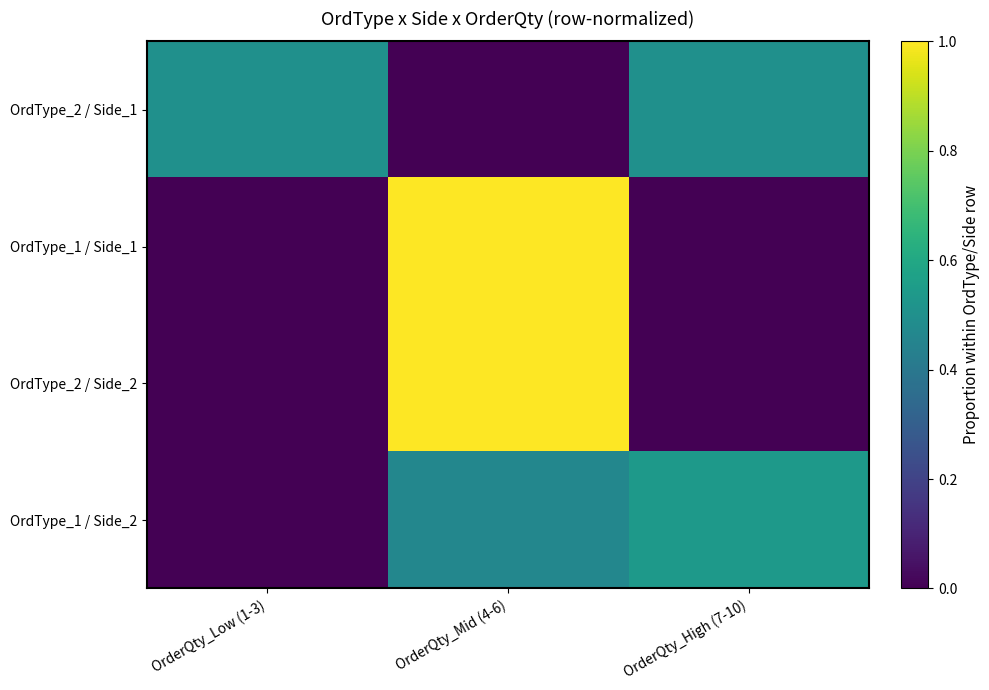

Rank the series at OrderQty_Low (1-3) from lowest to highest value.

OrdType_1 / Side_1, OrdType_2 / Side_2, OrdType_1 / Side_2, OrdType_2 / Side_1